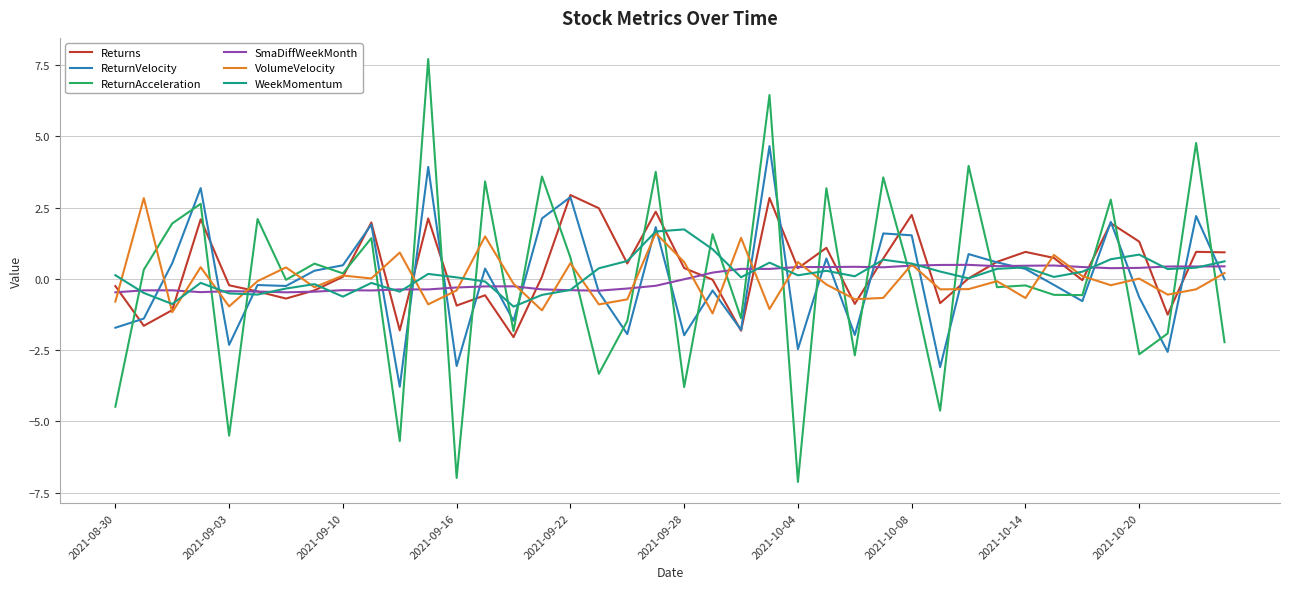

After their last crossing, which series has the higher values: ReturnVelocity or SmaDiffWeekMonth?

SmaDiffWeekMonth